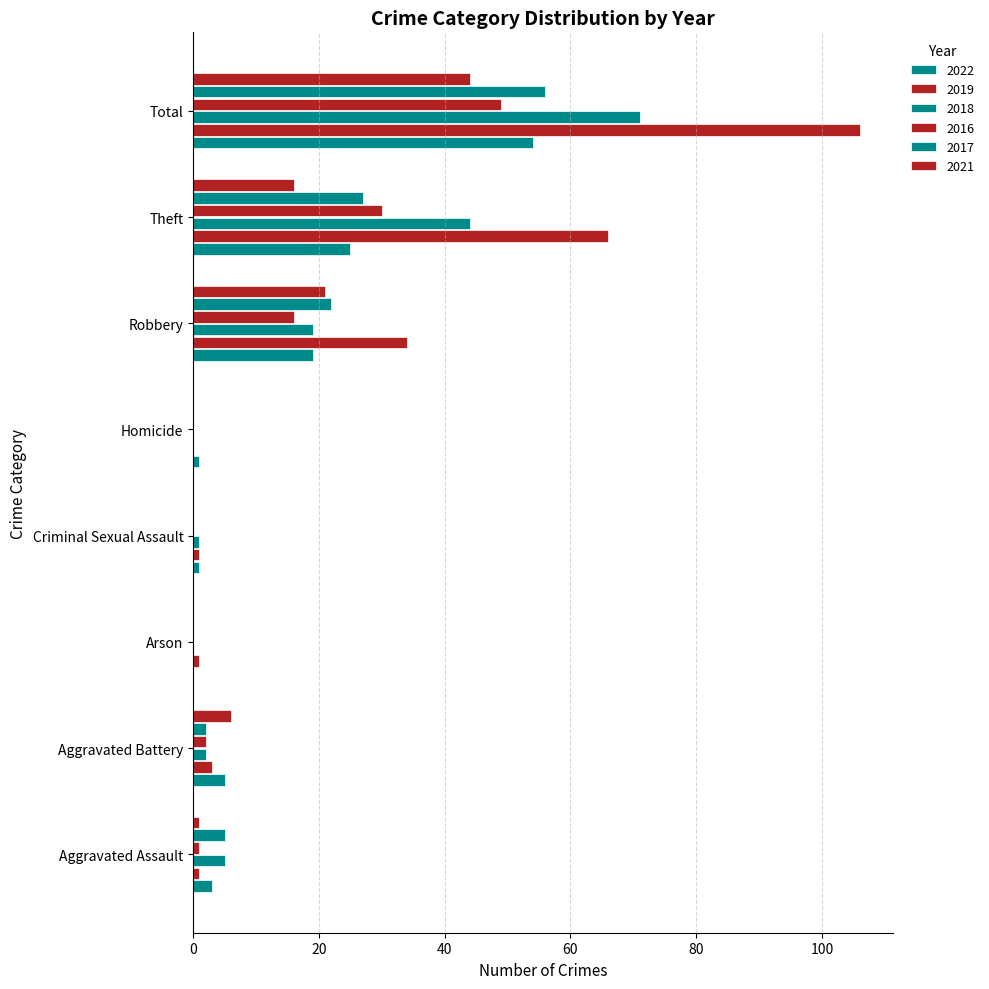

How many categories are shown in the chart?

8